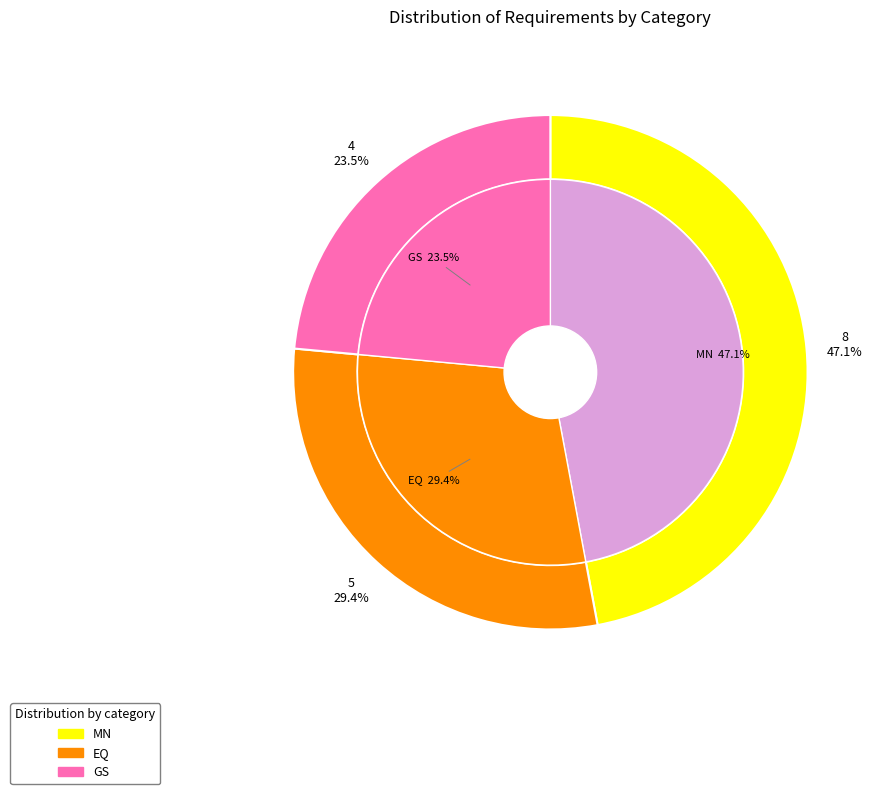

True or false: GS accounts for 24% of the total.

True